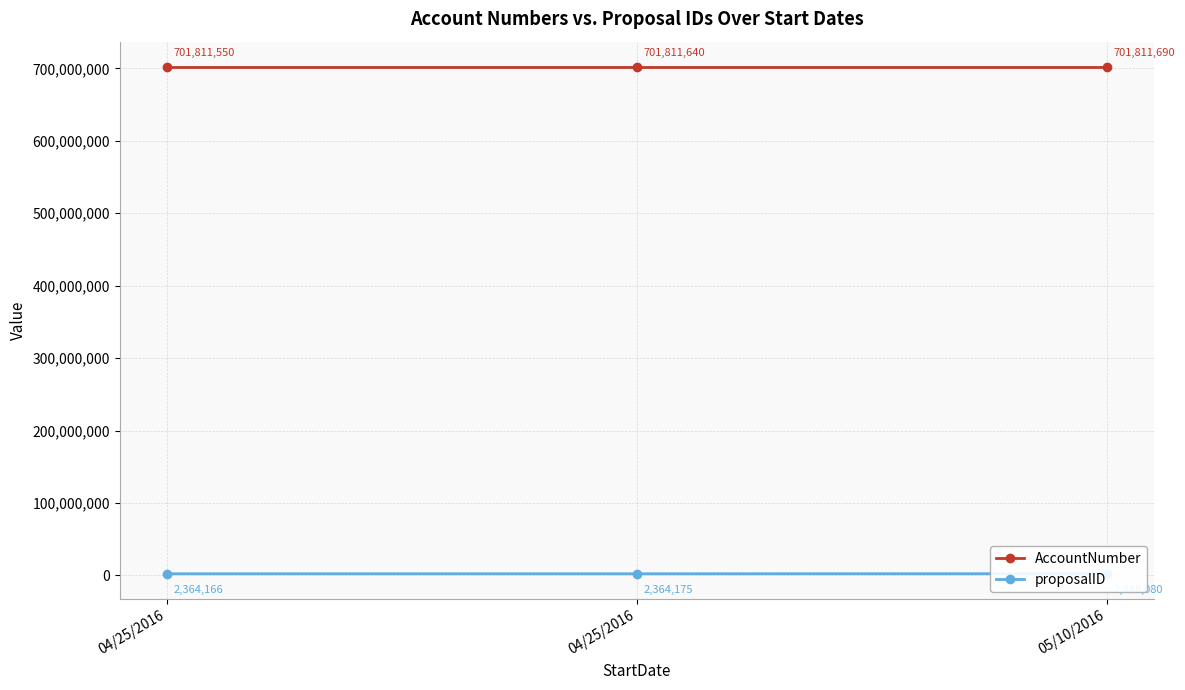

Read the AccountNumber value at 05/10/2016, to the nearest 5.

701811690